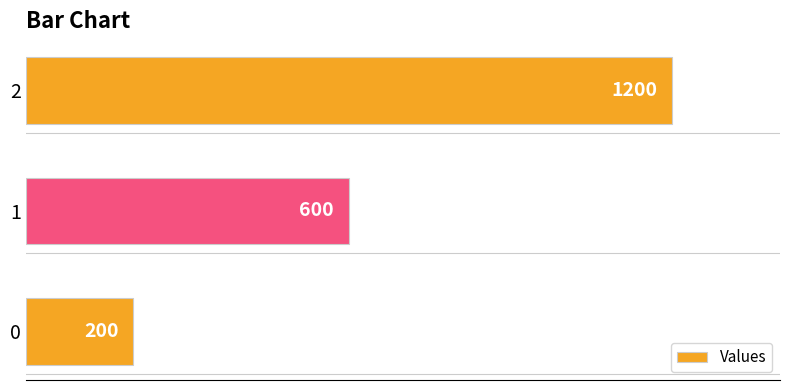

Reading bottom to top, list all the values displayed in this chart.

0=200	1=600	2=1200